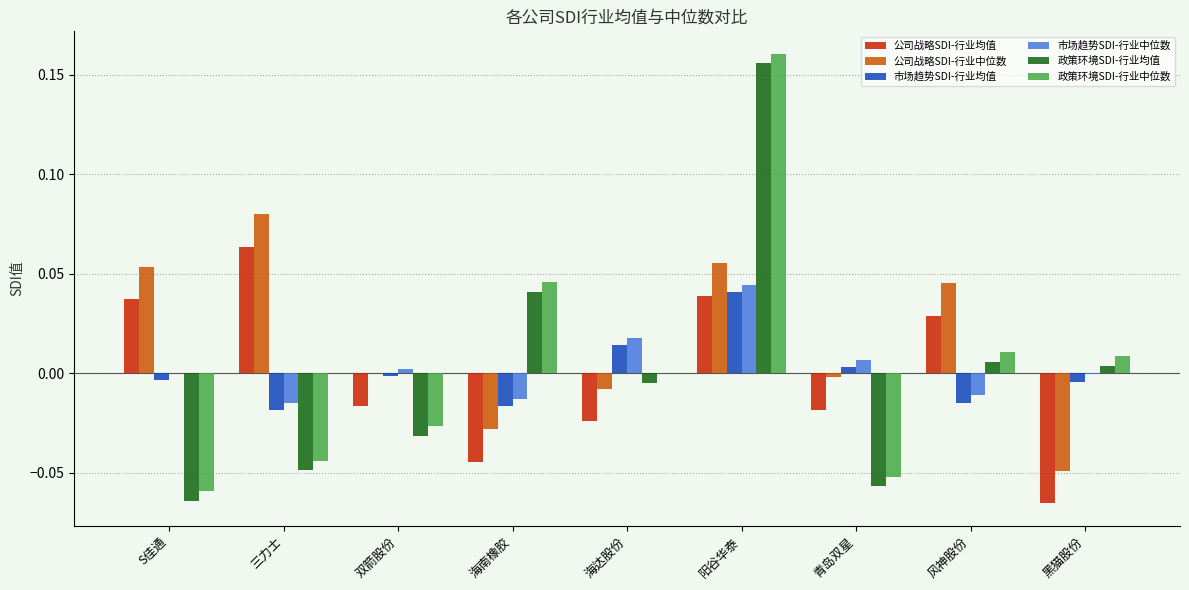

At which category is the sum across all series the highest?

阳谷华泰